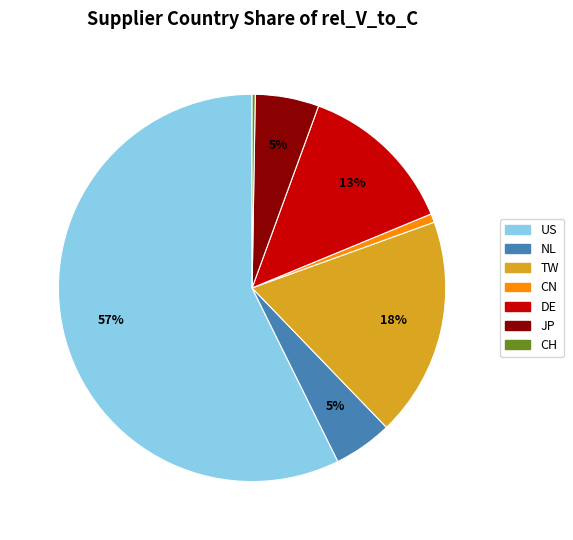

To the nearest percent, what portion does TW represent?

18%